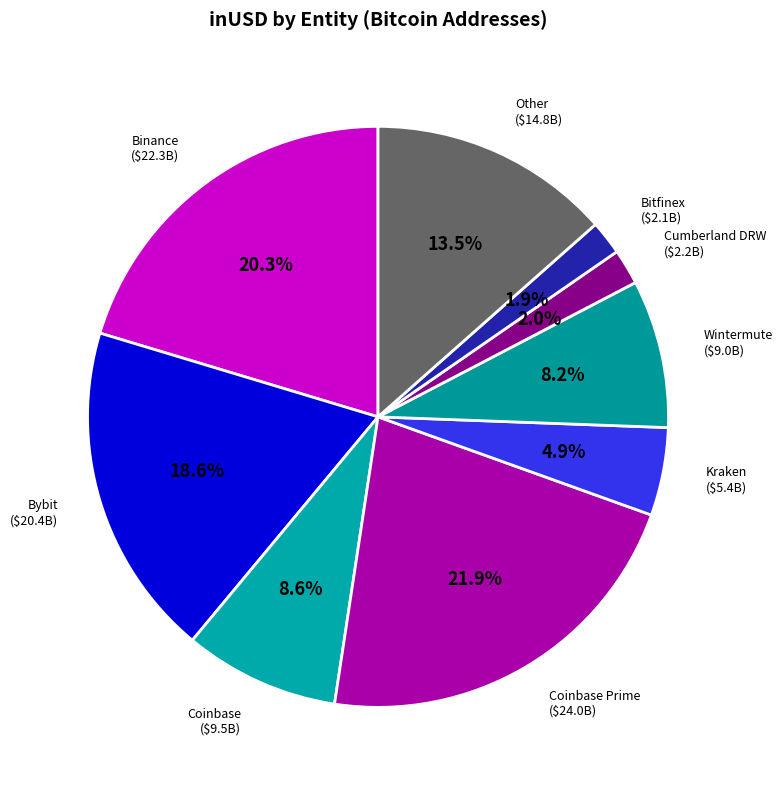

Does Wintermute represent more than half of the total?

No